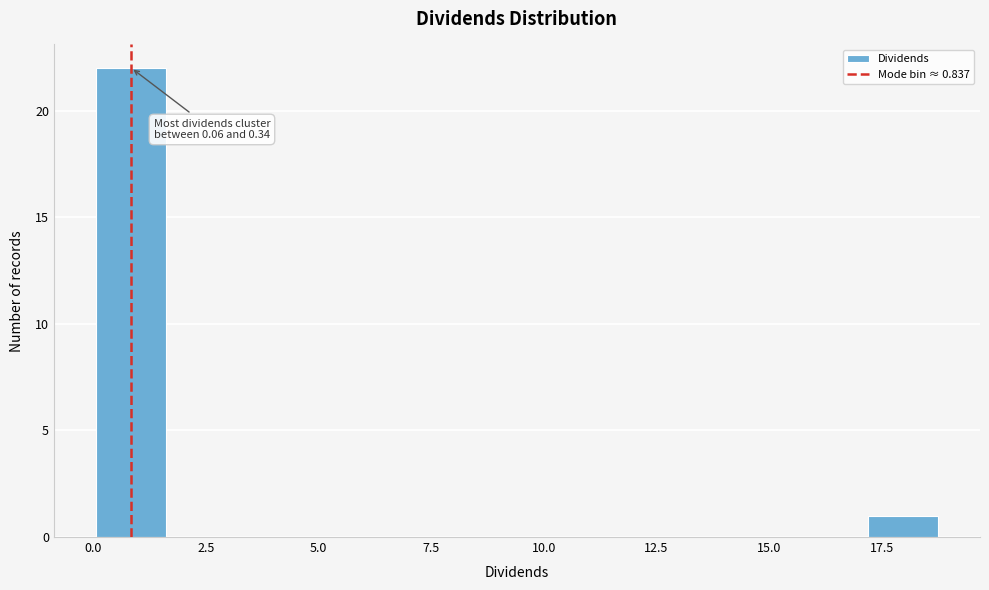

Around what value on the x-axis is the tallest bar? Give the approximate position of its centre, as read against the axis.

1.0